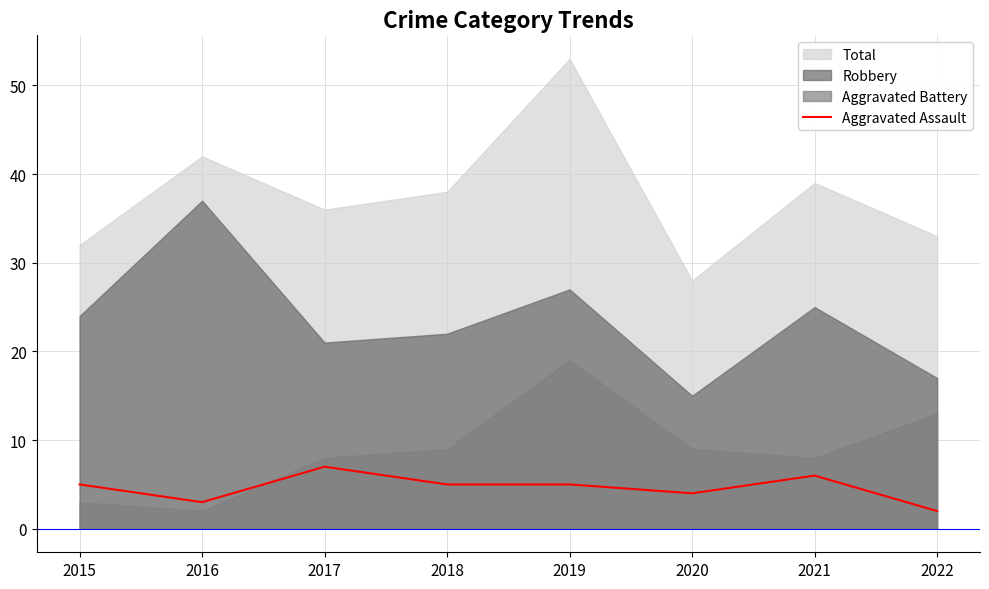

Is it true that the value at 2021 is 8?

False